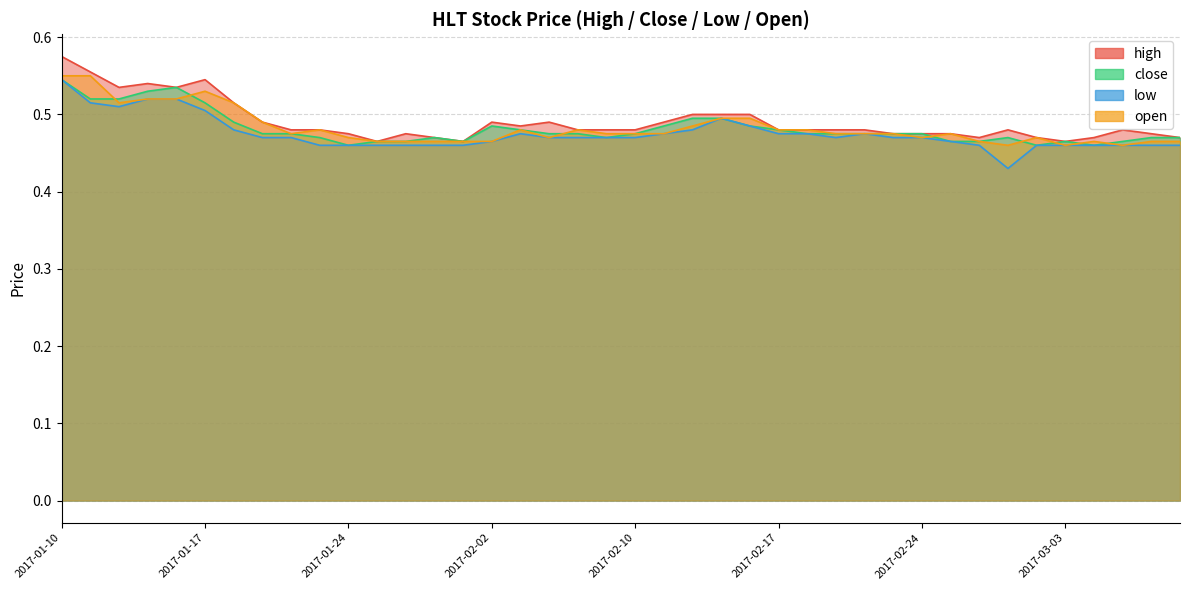

In high, how many points are lower than both neighbors (excluding endpoints)?

7